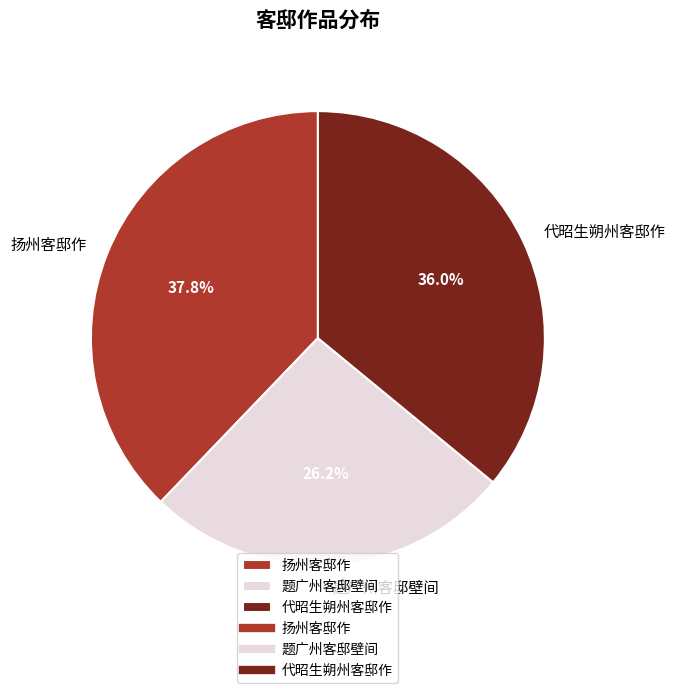

Does 代昭生朔州客邸作 account for over 50% of the chart?

No